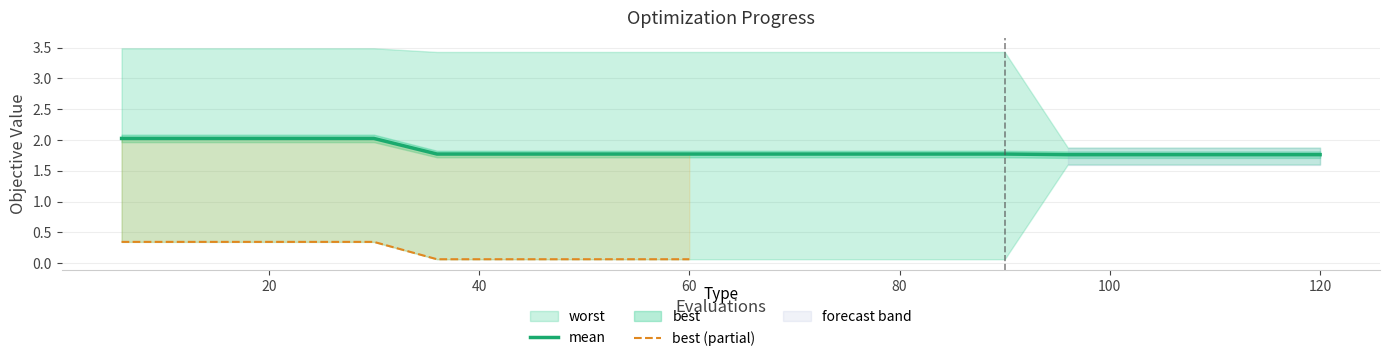

At which label is mean closest to 1?

96